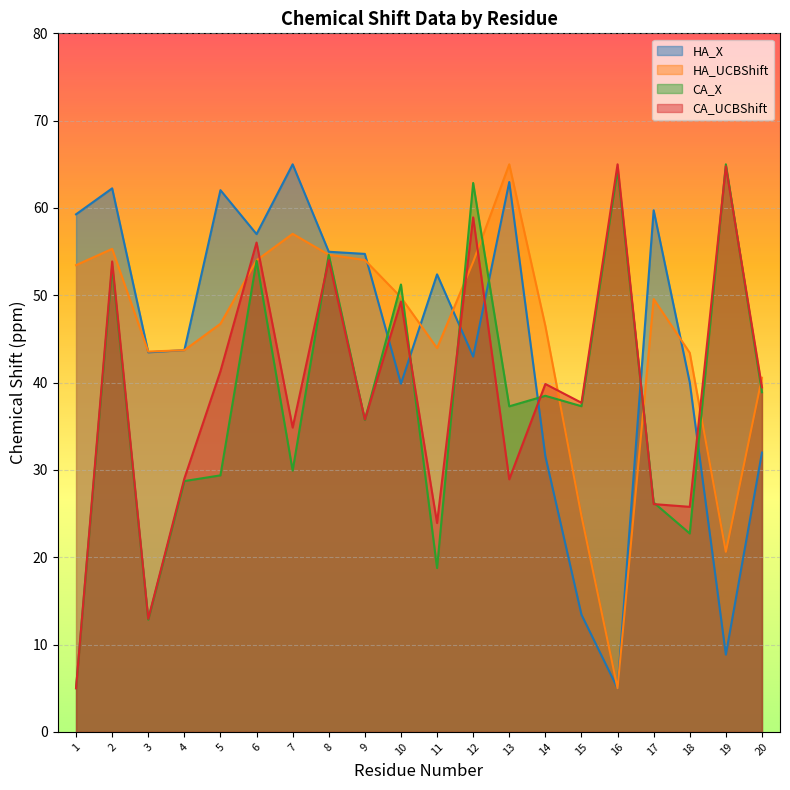

What is the spread (max minus min) of values at 16?

60.0